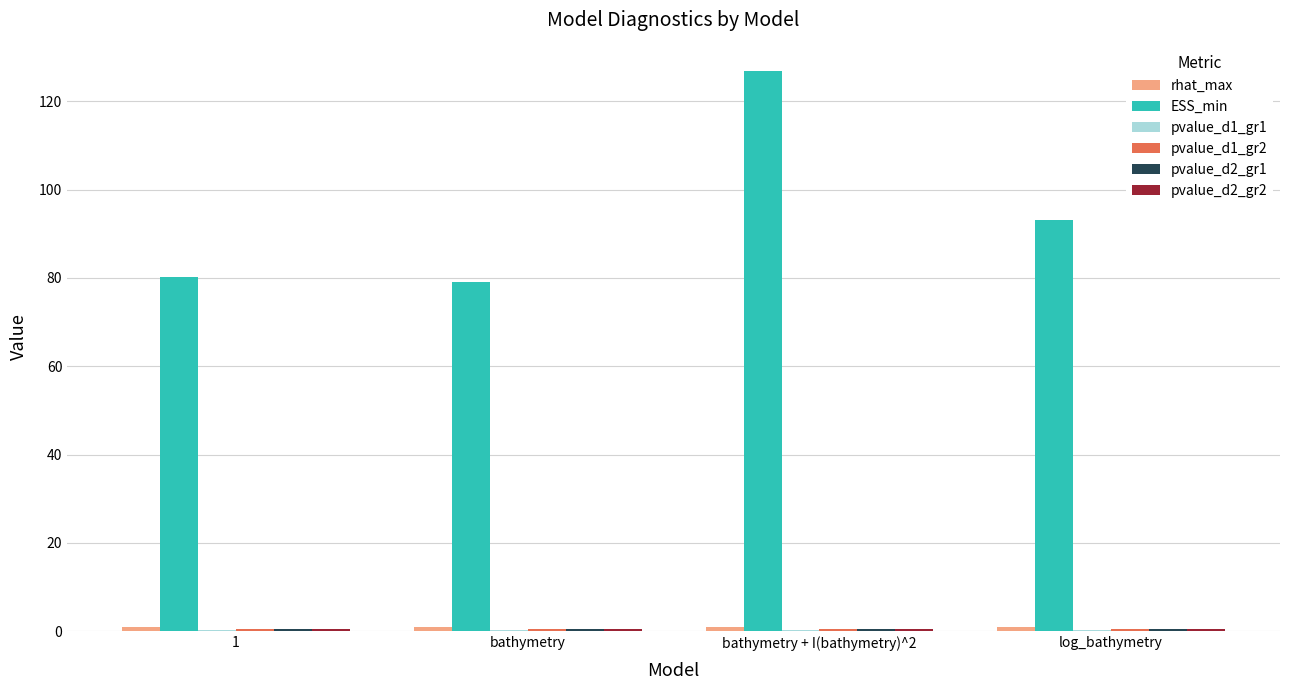

What is the sum of all ESS_min values?

379.1